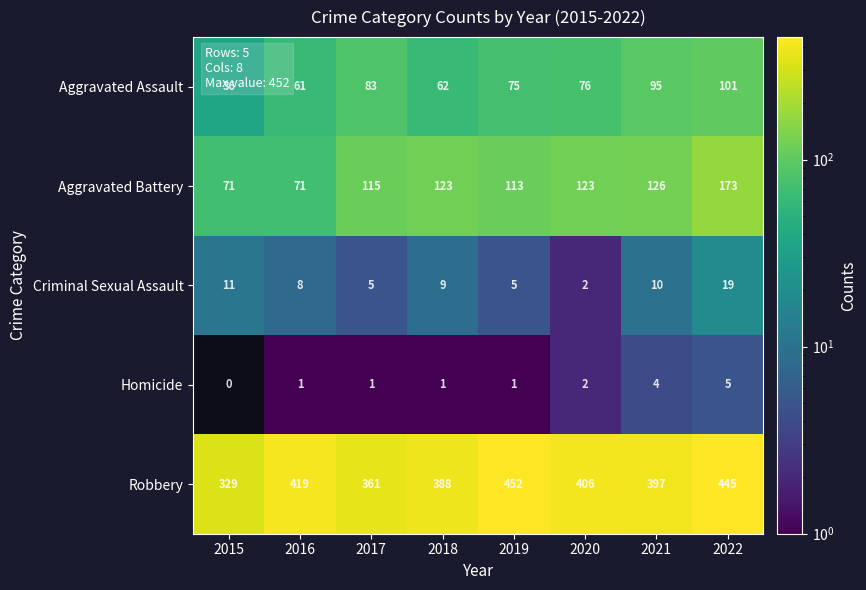

List the series in order of their peak value, highest first.

Robbery, Aggravated Battery, Aggravated Assault, Criminal Sexual Assault, Homicide